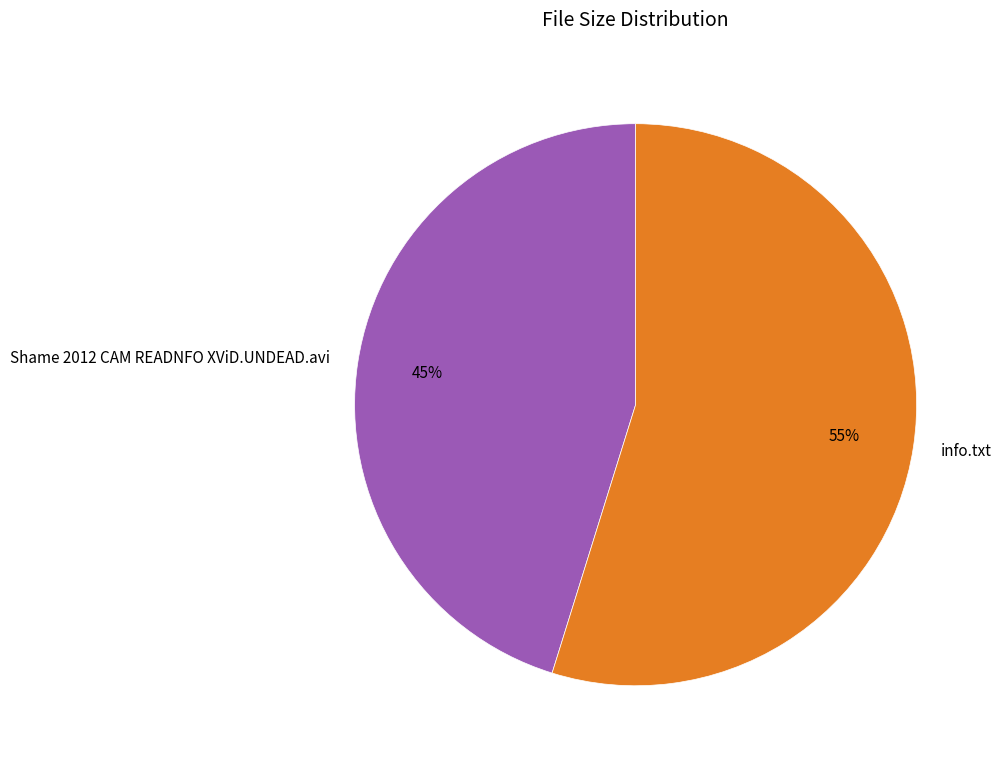

How many slices are in this pie chart?

2